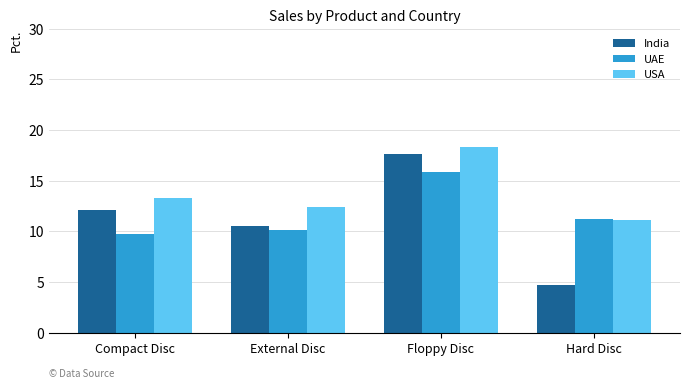

Which label corresponds to the largest value in the chart?

Floppy Disc